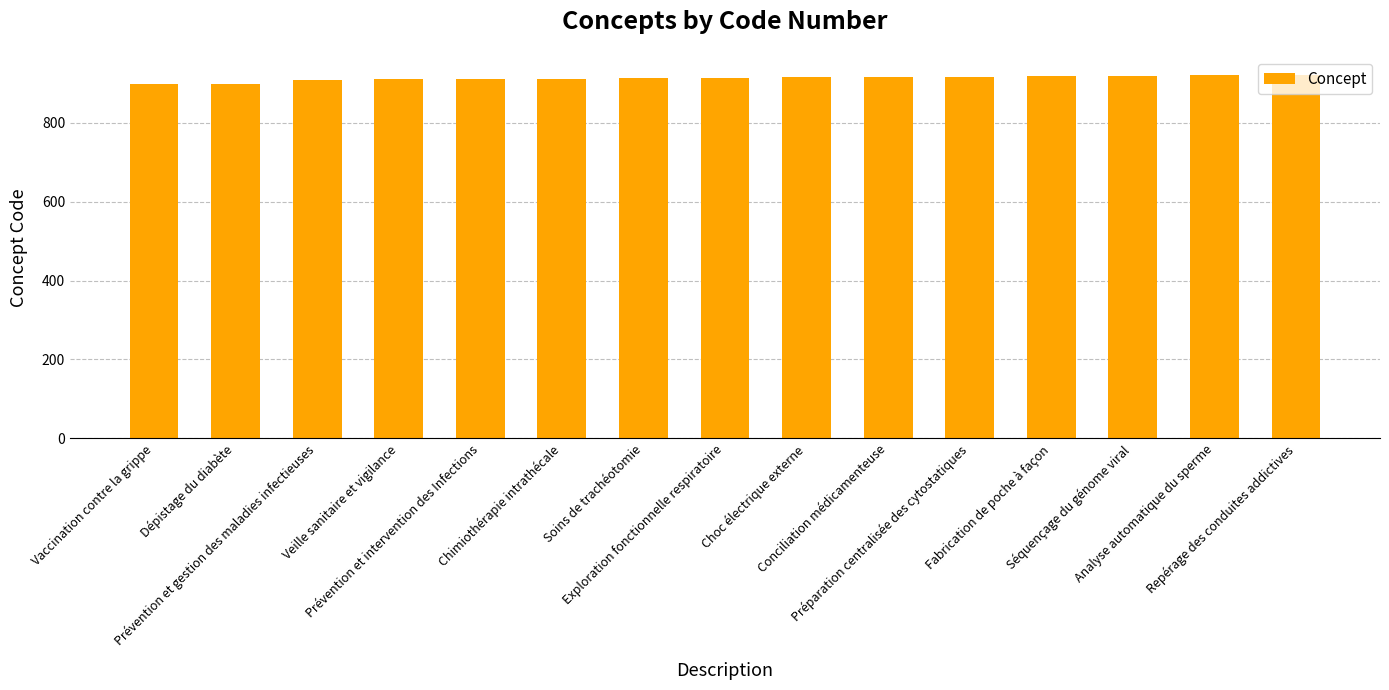

What is the minimum value shown in the chart?

897